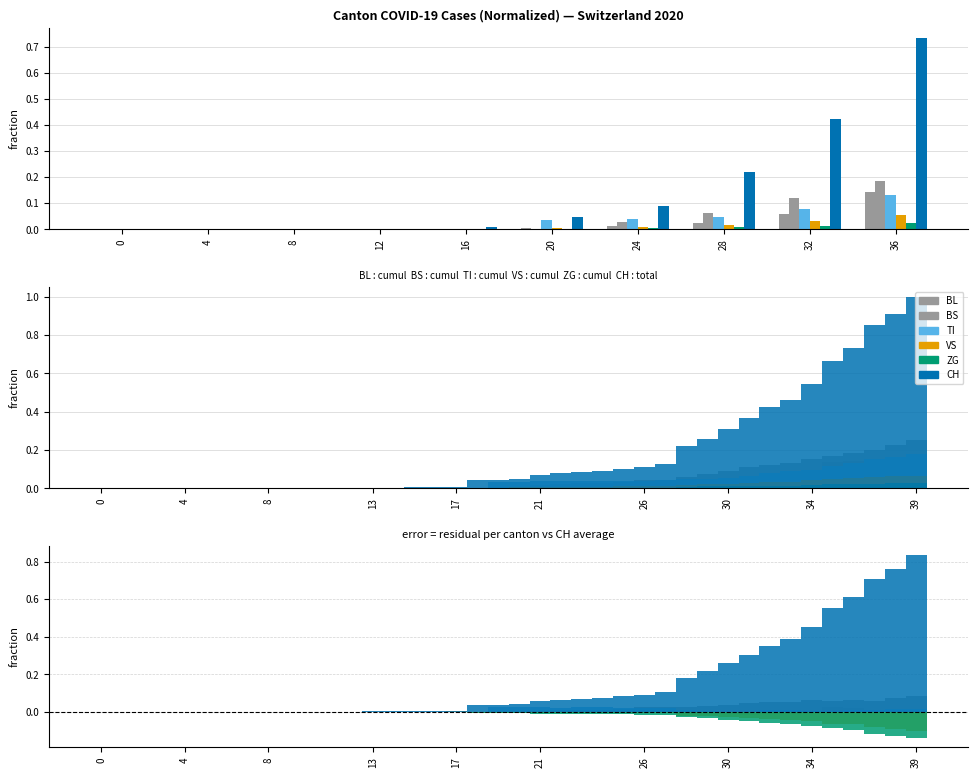

The CH series shows 0.1 at 22. True or false?

True